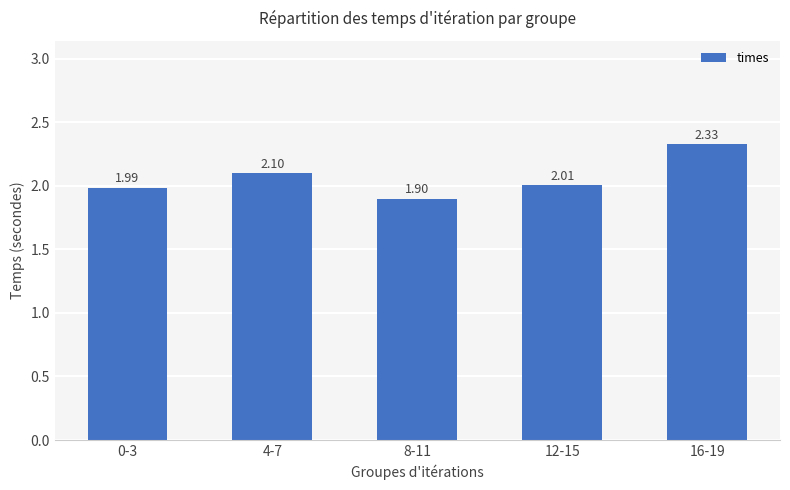

Does the chart contain any negative values?

No